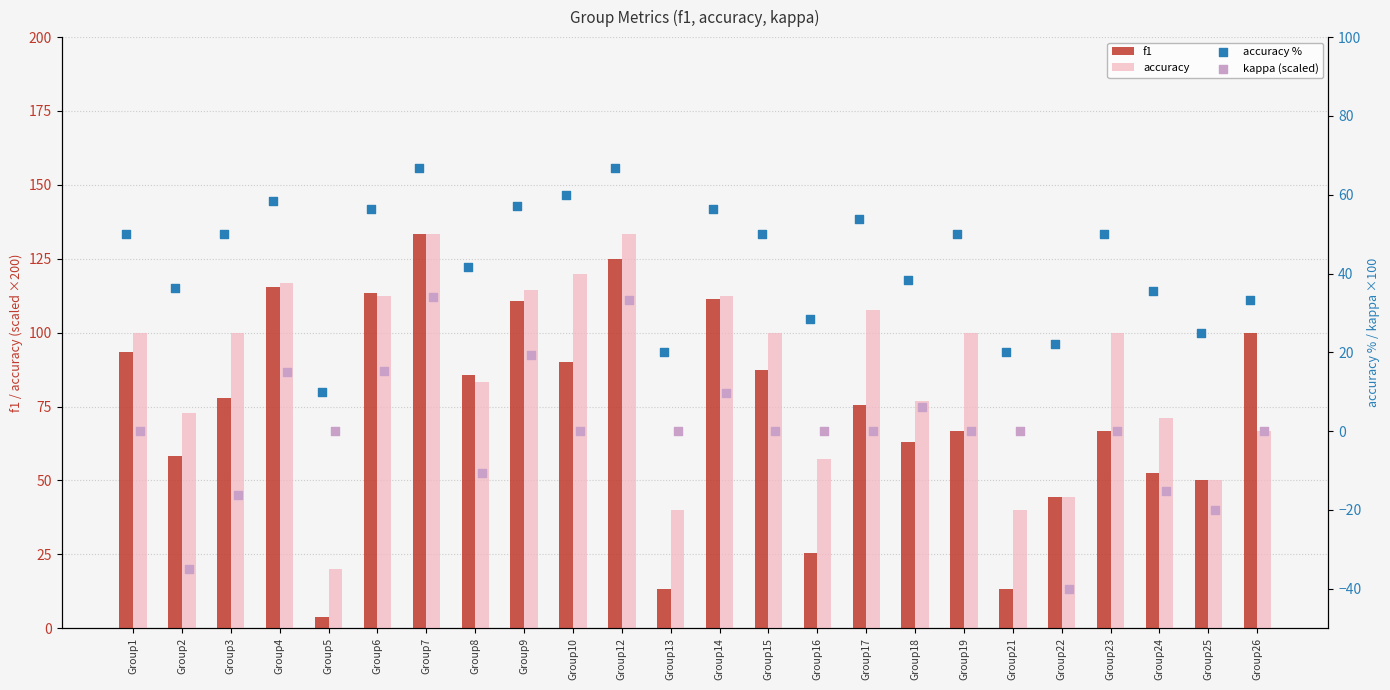

What are all the series names shown in the legend?

f1, accuracy, accuracy %, kappa (scaled)